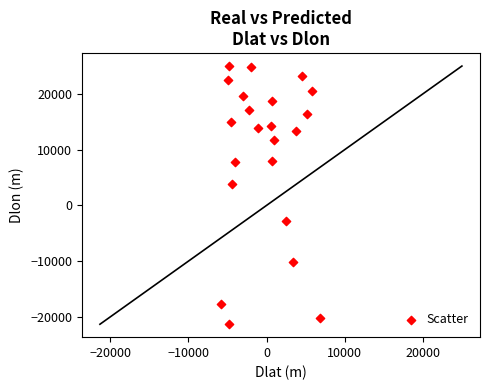

What Y value in the scatter plot is closest to 1835?

3797.6